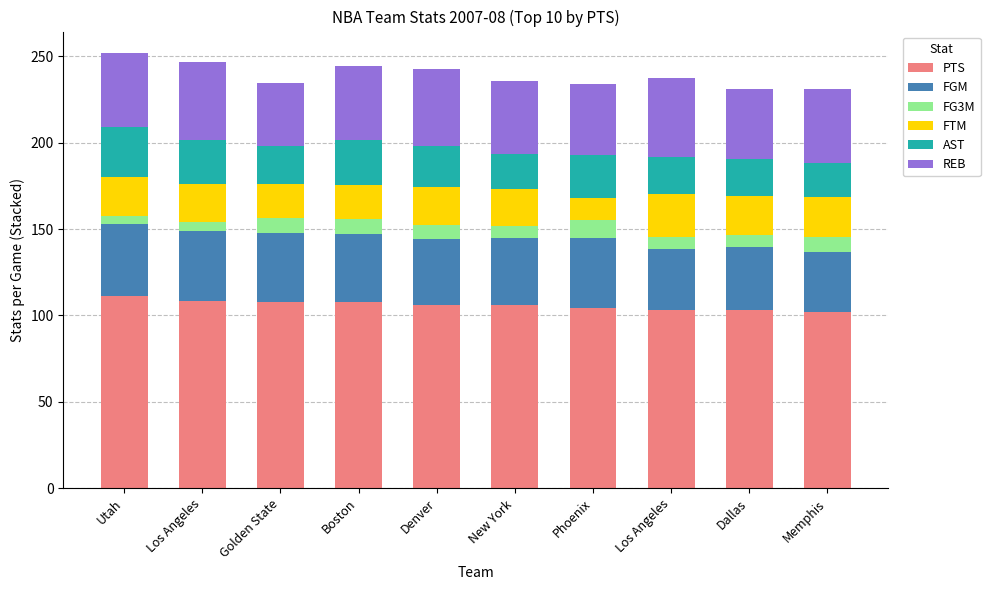

Which series has the largest total across all categories?

PTS